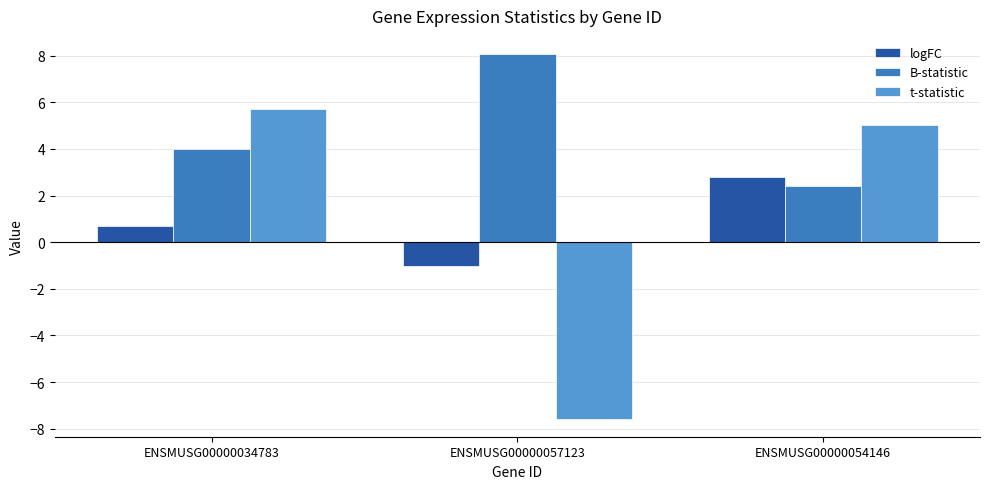

Reading left to right, what are all the values shown in this chart?

logFC: 0.7	-1.0	2.8
B-statistic: 4.0	8.1	2.4
t-statistic: 5.7	-7.6	5.0